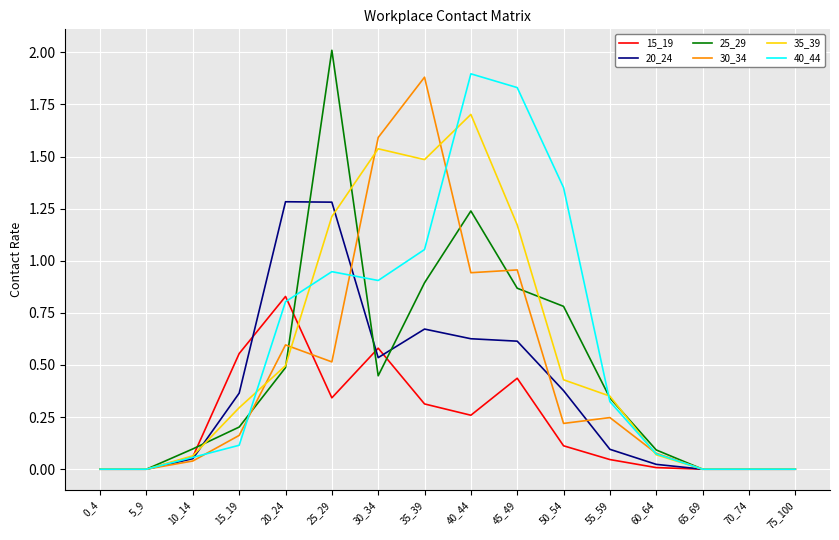

At 15_19, list the series in order from smallest to largest.

40_44, 30_34, 25_29, 35_39, 20_24, 15_19